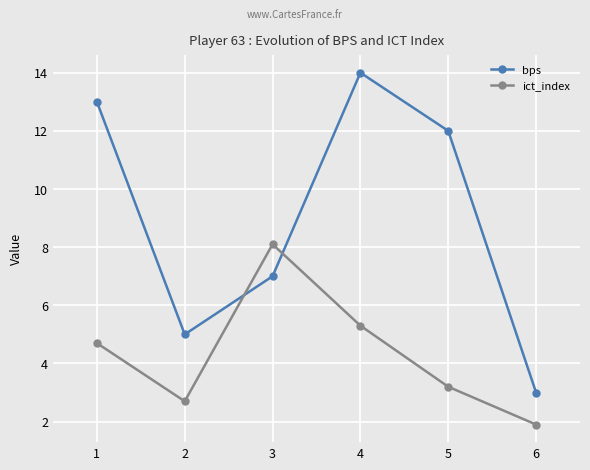

True or false: bps has a value of 7.0 at 3.

True